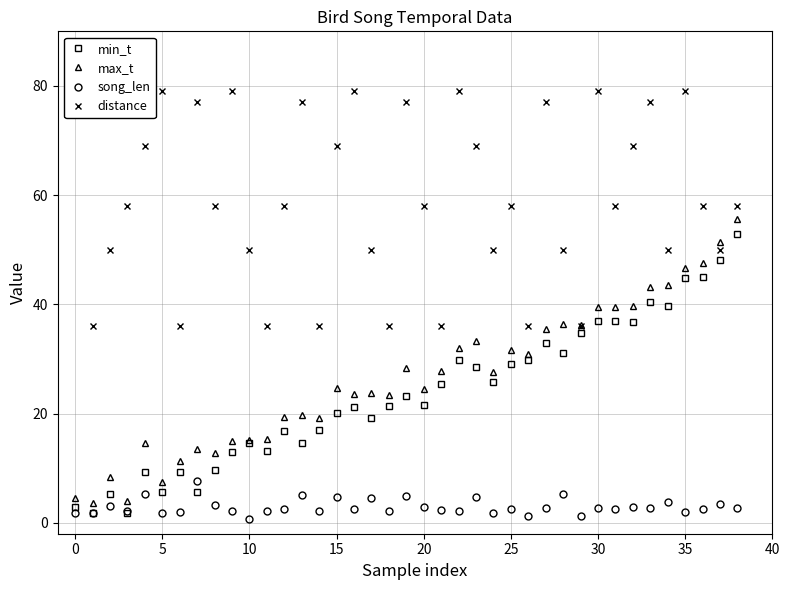

What is the maximum value shown in the chart?

79.0